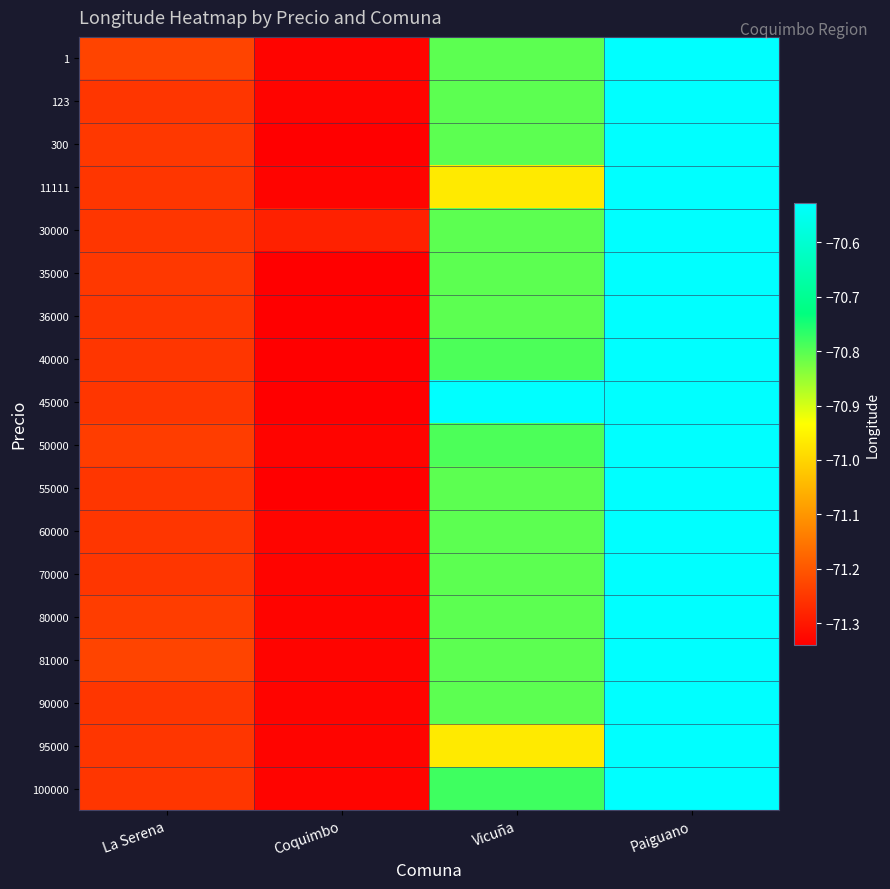

What is the greatest value displayed?

-70.5